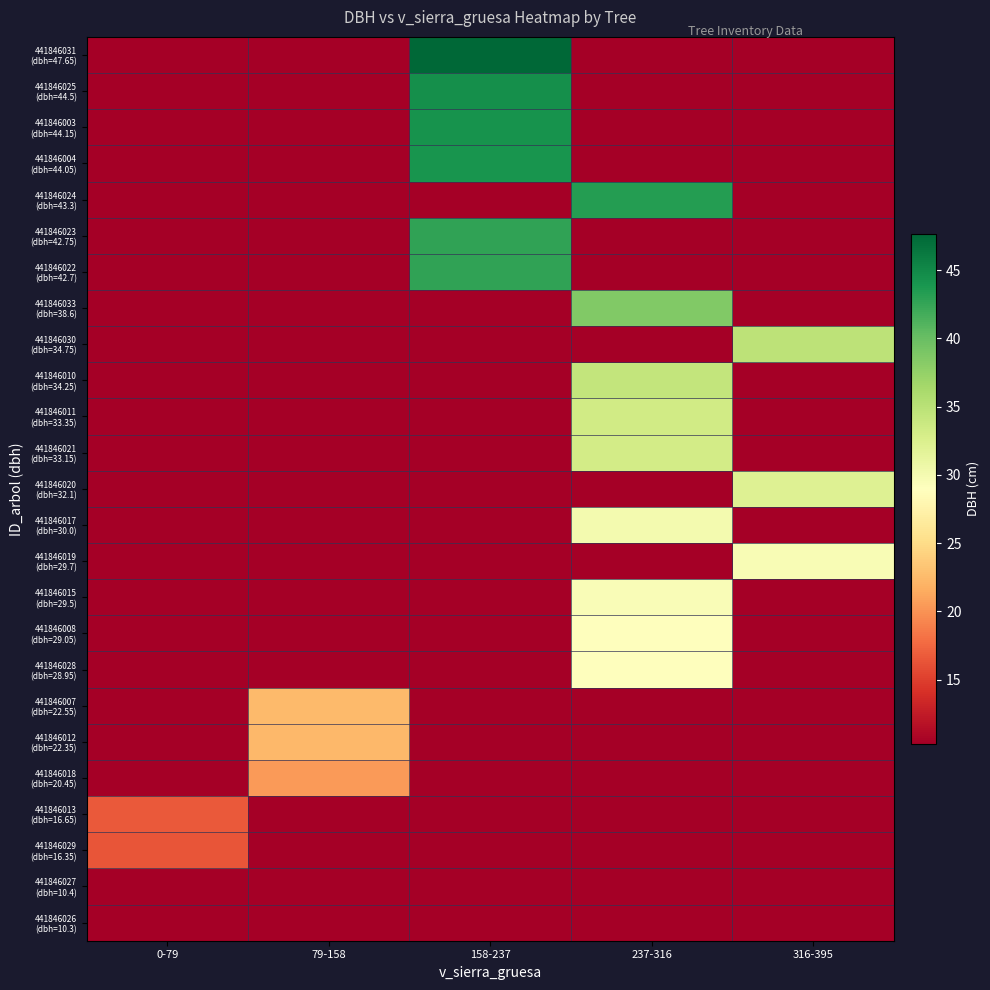

How many categories are shown in the chart?

5